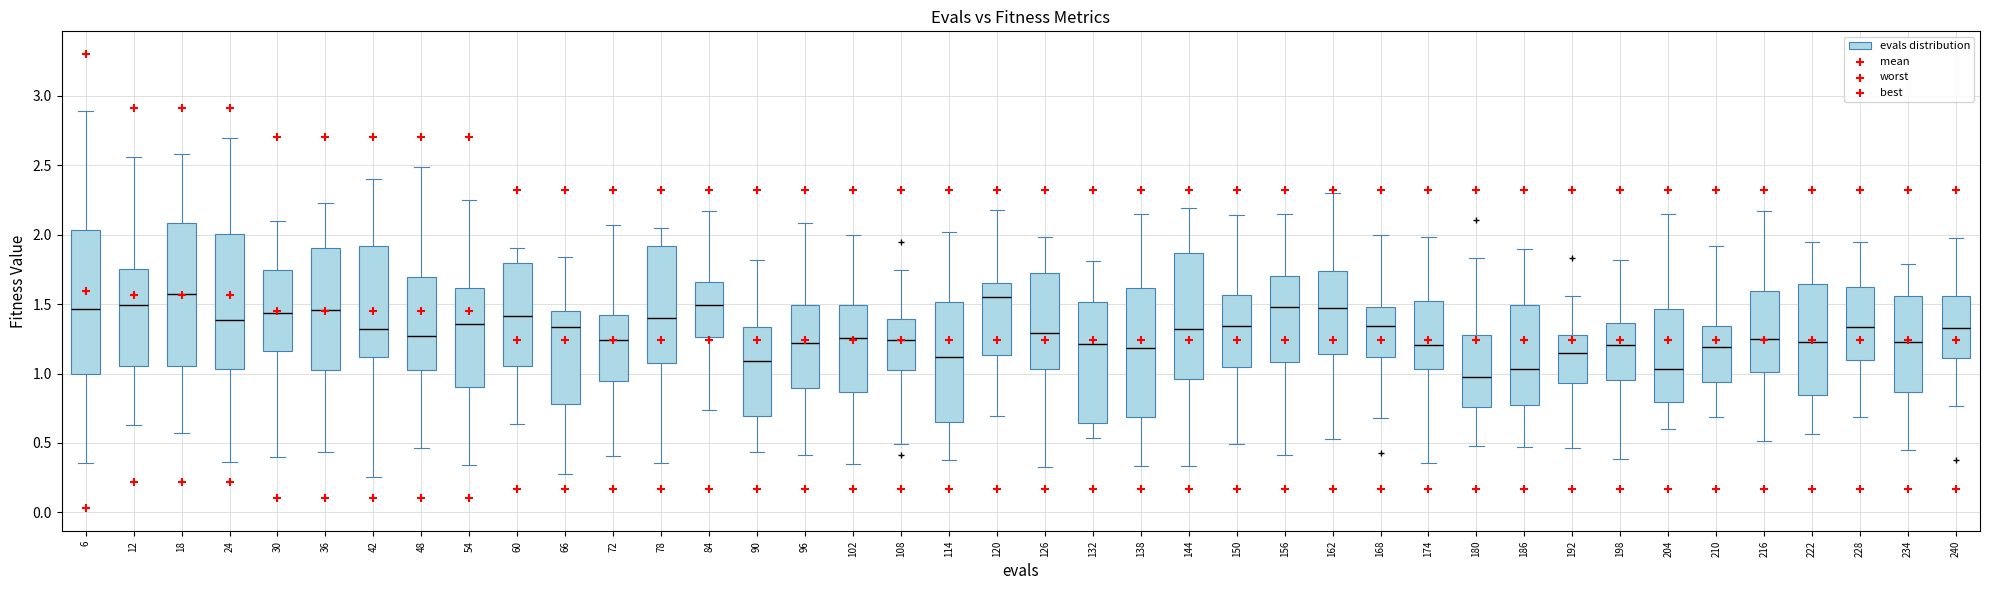

Where does the lower whisker of the box at x = 240 end on the y-axis? The values are not printed on the chart, so give them approximately, as read against the axis.

0.75